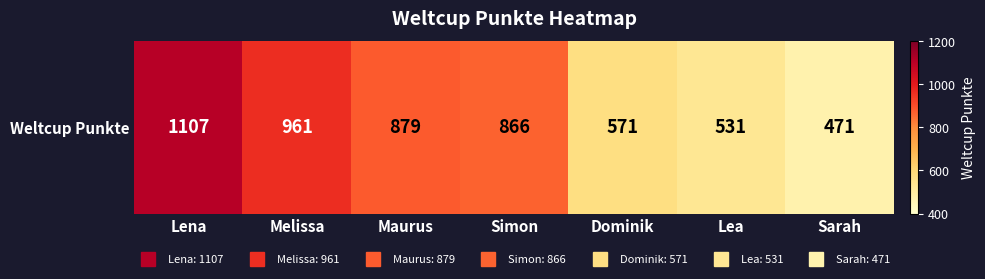

The chart shows a value of 866 at Simon. True or false?

True